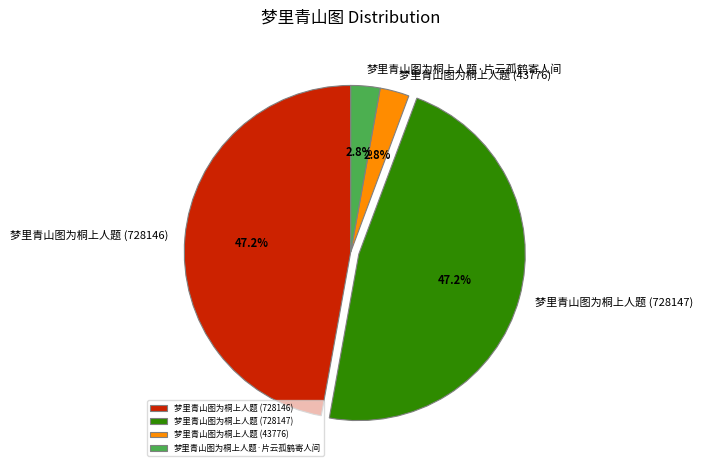

To the nearest percent, what portion does 梦里青山图为桐上人题 (728146) represent?

47%